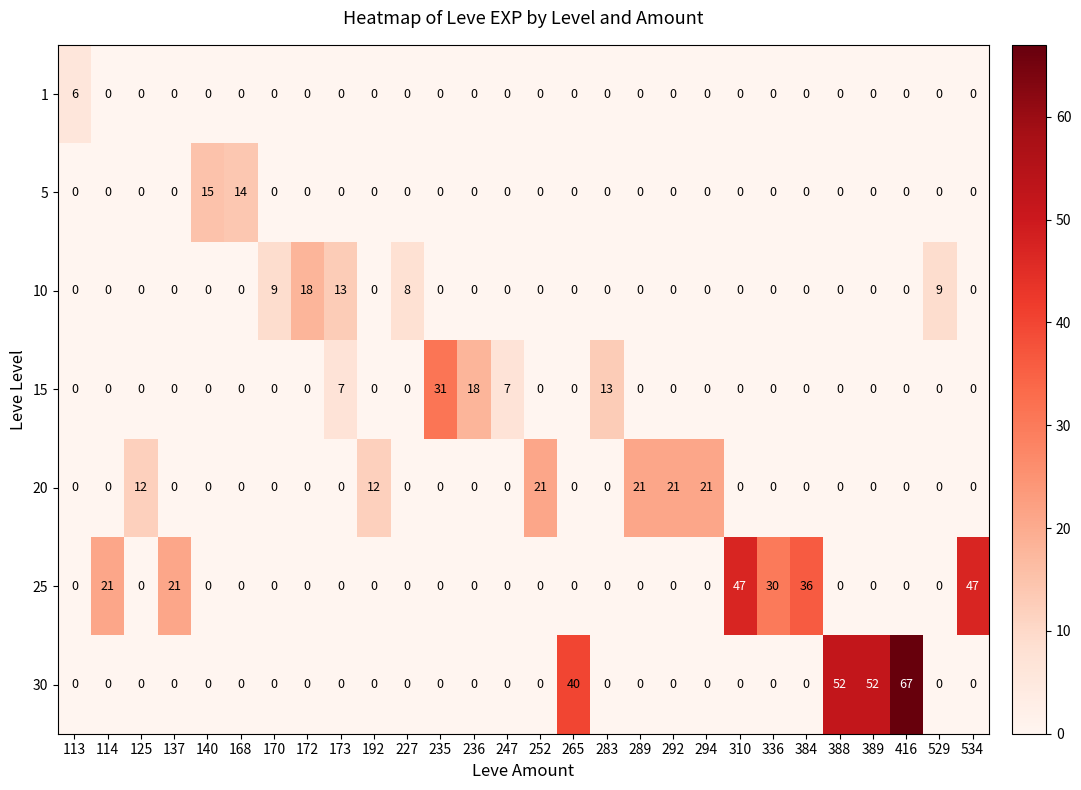

How many values in 30 are above zero?

4